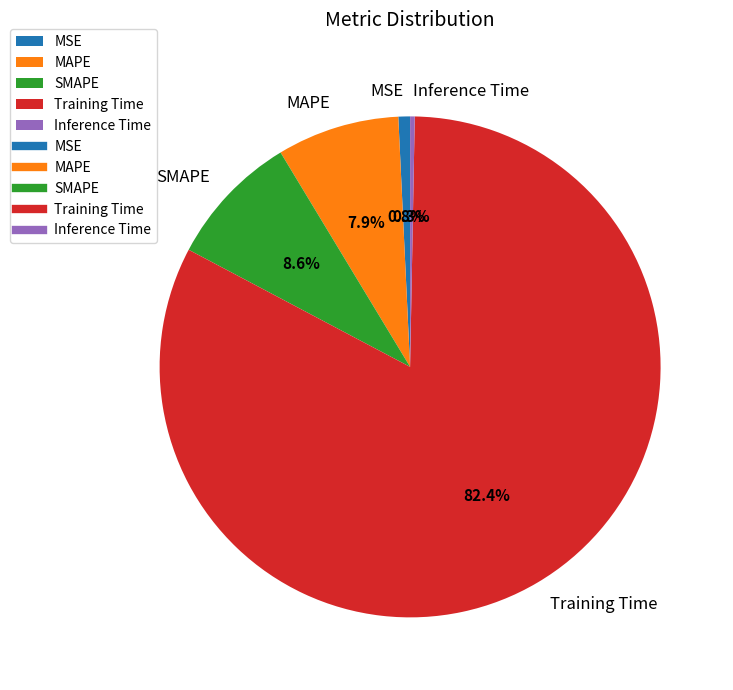

What is the largest slice in the pie chart?

Training Time